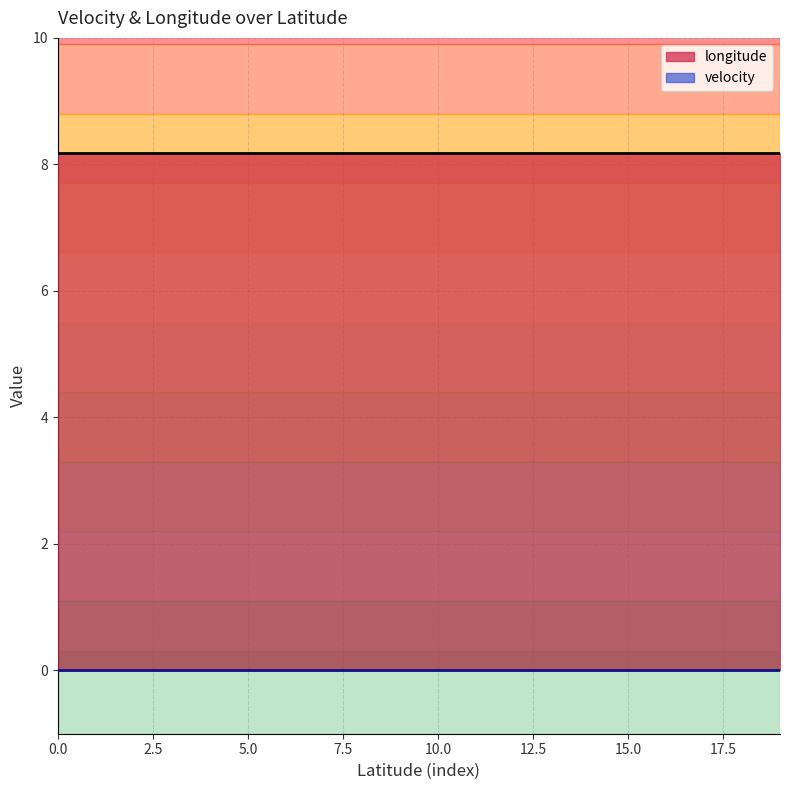

Reading left to right, extract all data points from this chart.

longitude: 47.4689856=8.2	47.4689856=8.2	47.4689856=8.2	47.4689856=8.2	47.4689856=8.2	47.4689856=8.2	47.4689856=8.2	47.4689856=8.2	47.4689856=8.2	47.4689856=8.2	47.4689856=8.2	47.4689856=8.2	47.4689856=8.2	47.4689856=8.2	47.4689856=8.2	47.4689856=8.2	47.4689856=8.2	47.4689856=8.2	47.4689856=8.2
velocity: 47.4689856=0.0	47.4689856=0.0	47.4689856=0.0	47.4689856=0.0	47.4689856=0.0	47.4689856=0.0	47.4689856=0.0	47.4689856=0.0	47.4689856=0.0	47.4689856=0.0	47.4689856=0.0	47.4689856=0.0	47.4689856=0.0	47.4689856=0.0	47.4689856=0.0	47.4689856=0.0	47.4689856=0.0	47.4689856=0.0	47.4689856=0.0